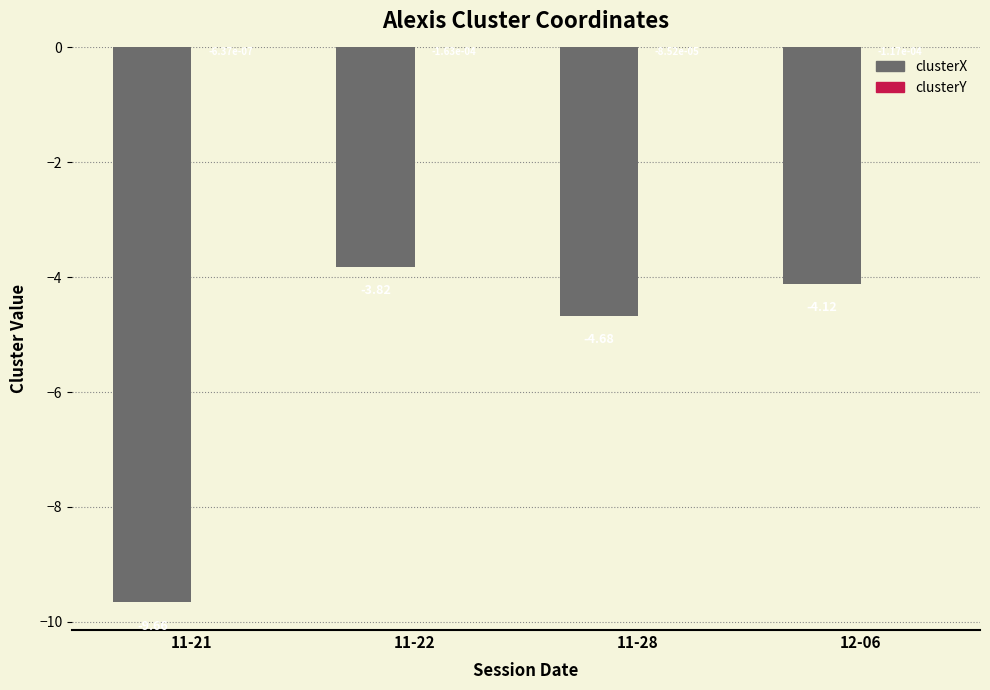

What is the difference between the clusterX values at 12-06 and 11-22?

0.3